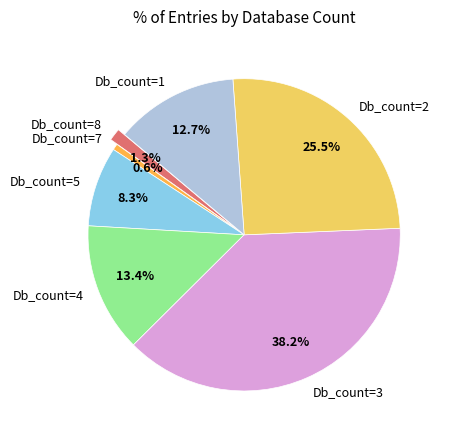

To the nearest percent, what is the average slice percentage?

14%